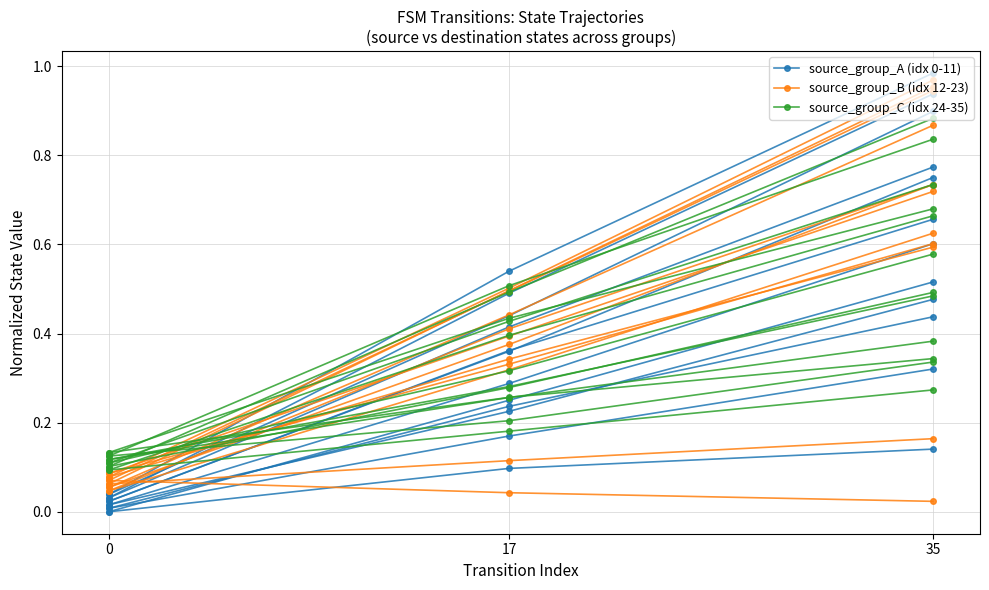

Count the source_group_C (idx 24-35) values in the range 0 to 1.

3